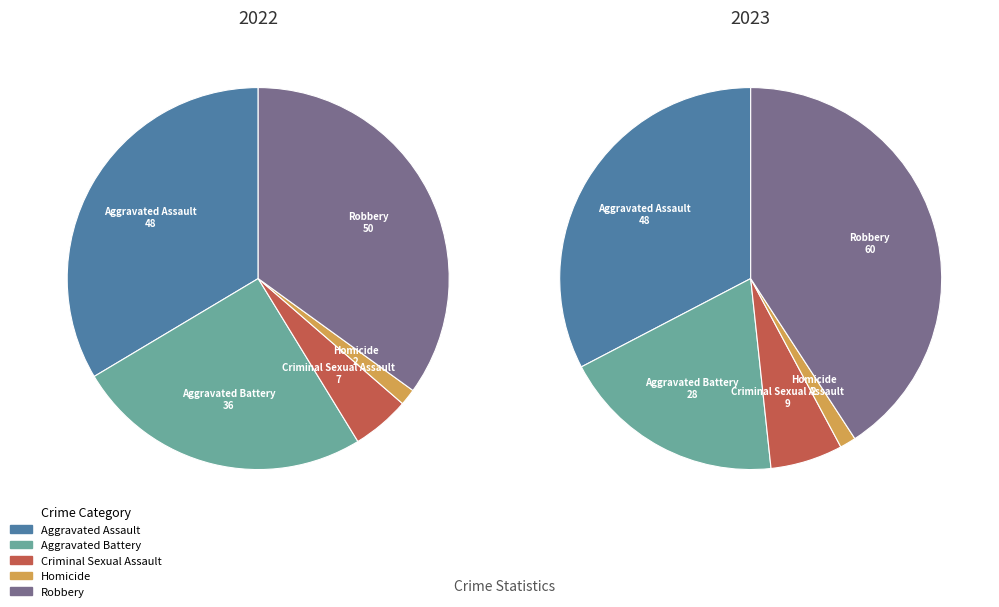

Does Aggravated Assault account for over 50% of the chart?

No